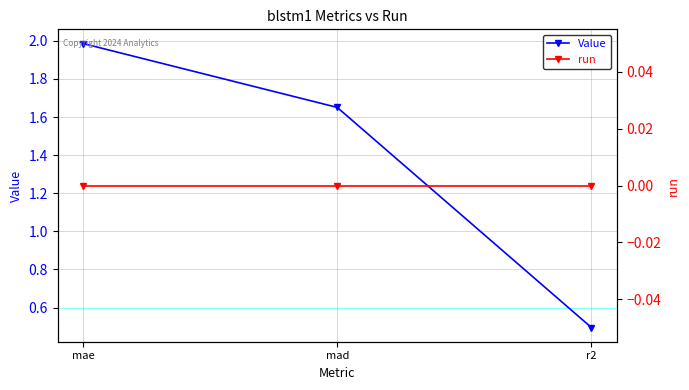

What is the difference between the Value values at r2 and mad?

1.2